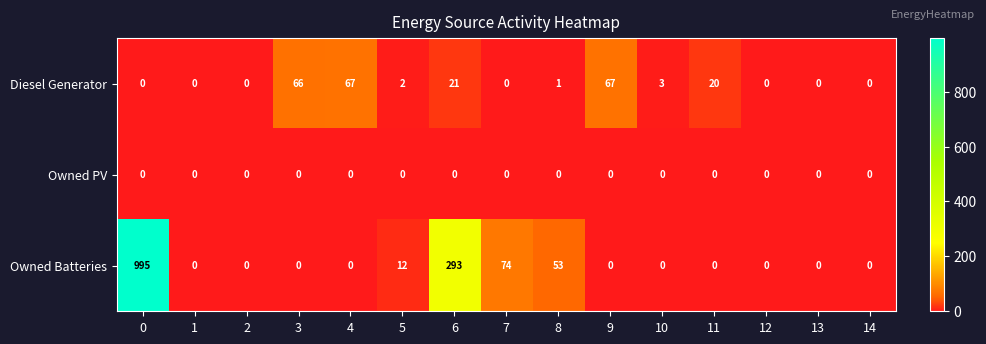

Which series has the largest range (max minus min)?

Owned Batteries